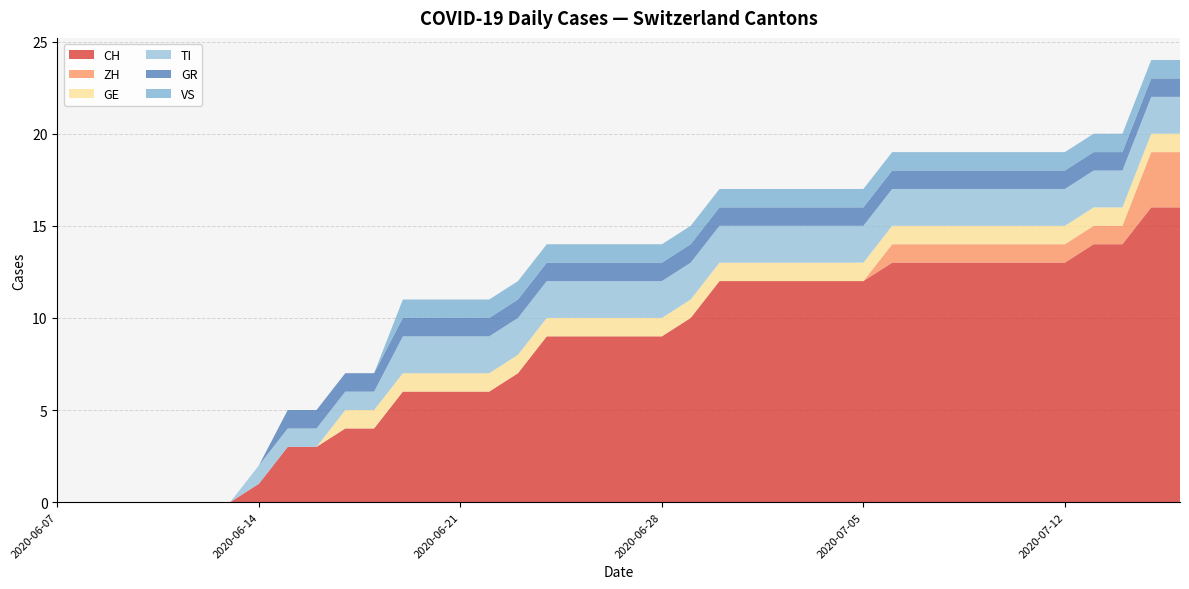

Reading right to left, transcribe all the data shown in this chart.

CH: 2020-07-16=16	2020-07-15=16	2020-07-14=14	2020-07-13=14	2020-07-12=13	2020-07-11=13	2020-07-10=13	2020-07-09=13	2020-07-08=13	2020-07-07=13	2020-07-06=13	2020-07-05=12	2020-07-04=12	2020-07-03=12	2020-07-02=12	2020-07-01=12	2020-06-30=12	2020-06-29=10	2020-06-28=9	2020-06-27=9	2020-06-26=9	2020-06-25=9	2020-06-24=9	2020-06-23=7	2020-06-22=6	2020-06-21=6	2020-06-20=6	2020-06-19=6	2020-06-18=4	2020-06-17=4	2020-06-16=3	2020-06-15=3	2020-06-14=1	2020-06-13=0	2020-06-12=0	2020-06-11=0	2020-06-10=0	2020-06-09=0	2020-06-08=0	2020-06-07=0
ZH: 2020-07-16=3	2020-07-15=3	2020-07-14=1	2020-07-13=1	2020-07-12=1	2020-07-11=1	2020-07-10=1	2020-07-09=1	2020-07-08=1	2020-07-07=1	2020-07-06=1	2020-07-05=0	2020-07-04=0	2020-07-03=0	2020-07-02=0	2020-07-01=0	2020-06-30=0	2020-06-29=0	2020-06-28=0	2020-06-27=0	2020-06-26=0	2020-06-25=0	2020-06-24=0	2020-06-23=0	2020-06-22=0	2020-06-21=0	2020-06-20=0	2020-06-19=0	2020-06-18=0	2020-06-17=0	2020-06-16=0	2020-06-15=0	2020-06-14=0	2020-06-13=0	2020-06-12=0	2020-06-11=0	2020-06-10=0	2020-06-09=0	2020-06-08=0	2020-06-07=0
GE: 2020-07-16=1	2020-07-15=1	2020-07-14=1	2020-07-13=1	2020-07-12=1	2020-07-11=1	2020-07-10=1	2020-07-09=1	2020-07-08=1	2020-07-07=1	2020-07-06=1	2020-07-05=1	2020-07-04=1	2020-07-03=1	2020-07-02=1	2020-07-01=1	2020-06-30=1	2020-06-29=1	2020-06-28=1	2020-06-27=1	2020-06-26=1	2020-06-25=1	2020-06-24=1	2020-06-23=1	2020-06-22=1	2020-06-21=1	2020-06-20=1	2020-06-19=1	2020-06-18=1	2020-06-17=1	2020-06-16=0	2020-06-15=0	2020-06-14=0	2020-06-13=0	2020-06-12=0	2020-06-11=0	2020-06-10=0	2020-06-09=0	2020-06-08=0	2020-06-07=0
TI: 2020-07-16=2	2020-07-15=2	2020-07-14=2	2020-07-13=2	2020-07-12=2	2020-07-11=2	2020-07-10=2	2020-07-09=2	2020-07-08=2	2020-07-07=2	2020-07-06=2	2020-07-05=2	2020-07-04=2	2020-07-03=2	2020-07-02=2	2020-07-01=2	2020-06-30=2	2020-06-29=2	2020-06-28=2	2020-06-27=2	2020-06-26=2	2020-06-25=2	2020-06-24=2	2020-06-23=2	2020-06-22=2	2020-06-21=2	2020-06-20=2	2020-06-19=2	2020-06-18=1	2020-06-17=1	2020-06-16=1	2020-06-15=1	2020-06-14=1	2020-06-13=0	2020-06-12=0	2020-06-11=0	2020-06-10=0	2020-06-09=0	2020-06-08=0	2020-06-07=0
GR: 2020-07-16=1	2020-07-15=1	2020-07-14=1	2020-07-13=1	2020-07-12=1	2020-07-11=1	2020-07-10=1	2020-07-09=1	2020-07-08=1	2020-07-07=1	2020-07-06=1	2020-07-05=1	2020-07-04=1	2020-07-03=1	2020-07-02=1	2020-07-01=1	2020-06-30=1	2020-06-29=1	2020-06-28=1	2020-06-27=1	2020-06-26=1	2020-06-25=1	2020-06-24=1	2020-06-23=1	2020-06-22=1	2020-06-21=1	2020-06-20=1	2020-06-19=1	2020-06-18=1	2020-06-17=1	2020-06-16=1	2020-06-15=1	2020-06-14=0	2020-06-13=0	2020-06-12=0	2020-06-11=0	2020-06-10=0	2020-06-09=0	2020-06-08=0	2020-06-07=0
VS: 2020-07-16=1	2020-07-15=1	2020-07-14=1	2020-07-13=1	2020-07-12=1	2020-07-11=1	2020-07-10=1	2020-07-09=1	2020-07-08=1	2020-07-07=1	2020-07-06=1	2020-07-05=1	2020-07-04=1	2020-07-03=1	2020-07-02=1	2020-07-01=1	2020-06-30=1	2020-06-29=1	2020-06-28=1	2020-06-27=1	2020-06-26=1	2020-06-25=1	2020-06-24=1	2020-06-23=1	2020-06-22=1	2020-06-21=1	2020-06-20=1	2020-06-19=1	2020-06-18=0	2020-06-17=0	2020-06-16=0	2020-06-15=0	2020-06-14=0	2020-06-13=0	2020-06-12=0	2020-06-11=0	2020-06-10=0	2020-06-09=0	2020-06-08=0	2020-06-07=0